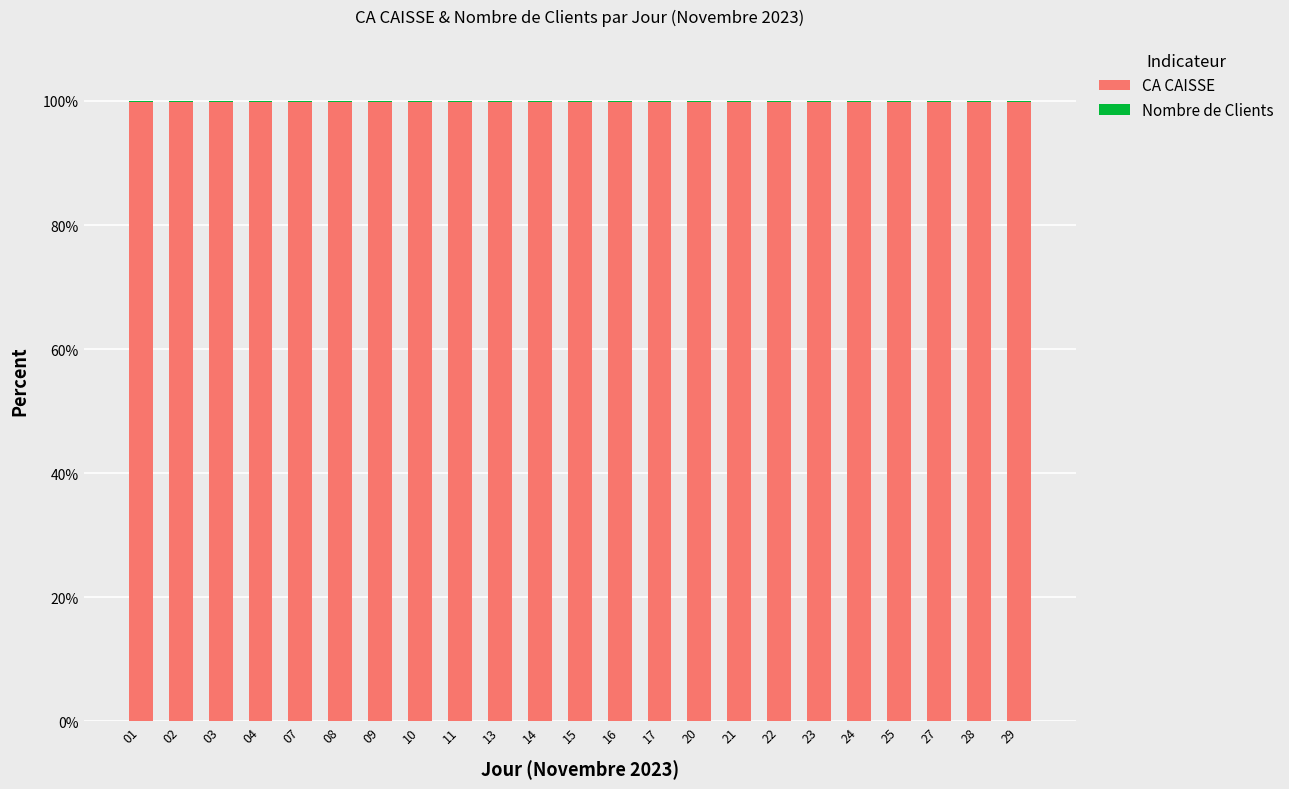

What is the highest value of the CA CAISSE series?

99.9